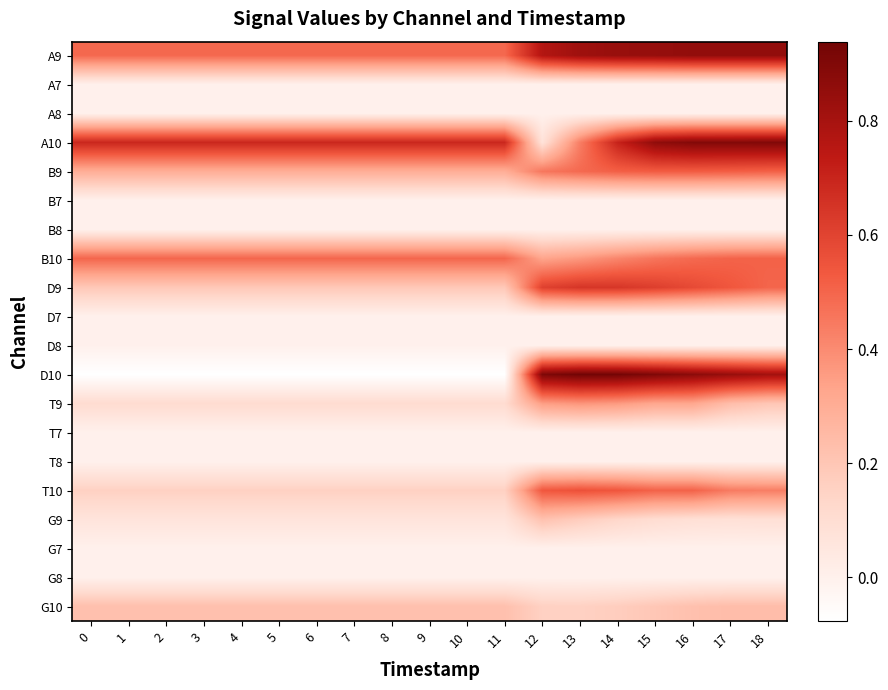

At 9, list the series in order from largest to smallest.

A10, B10, A9, B9, G10, D9, T10, T9, G9, A7, A8, B7, B8, D7, D8, T7, T8, G7, G8, D10